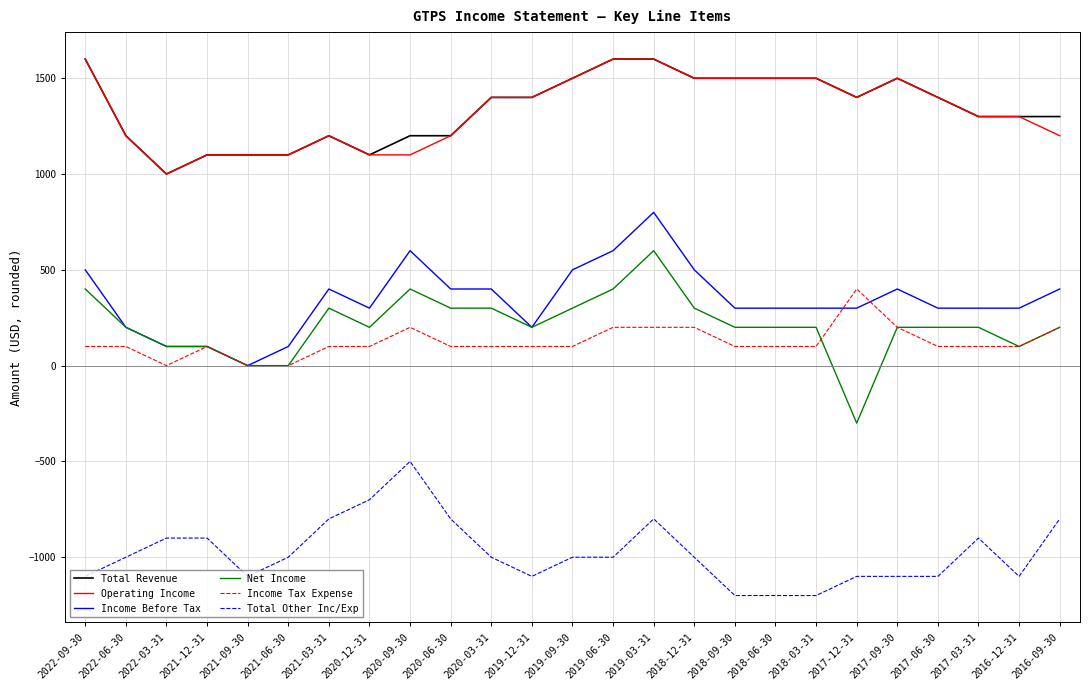

What is the highest value of the Income Before Tax series?

800